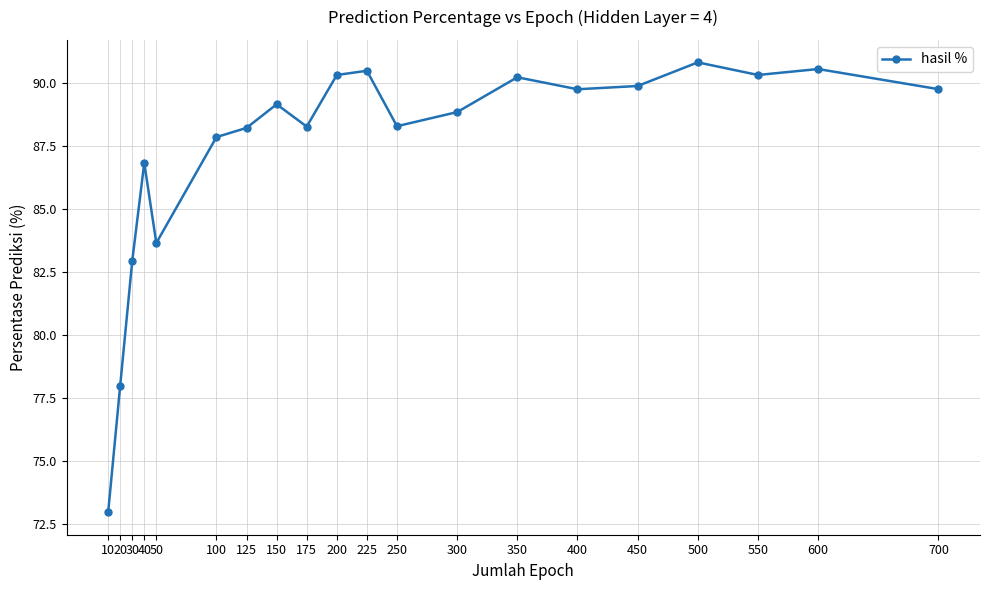

Where is the data nearest to the value 81?

30